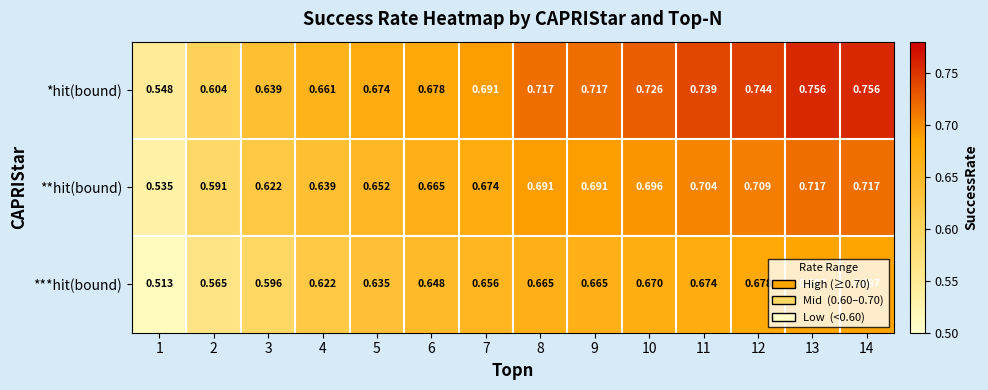

Which label corresponds to the smallest value in the chart?

1